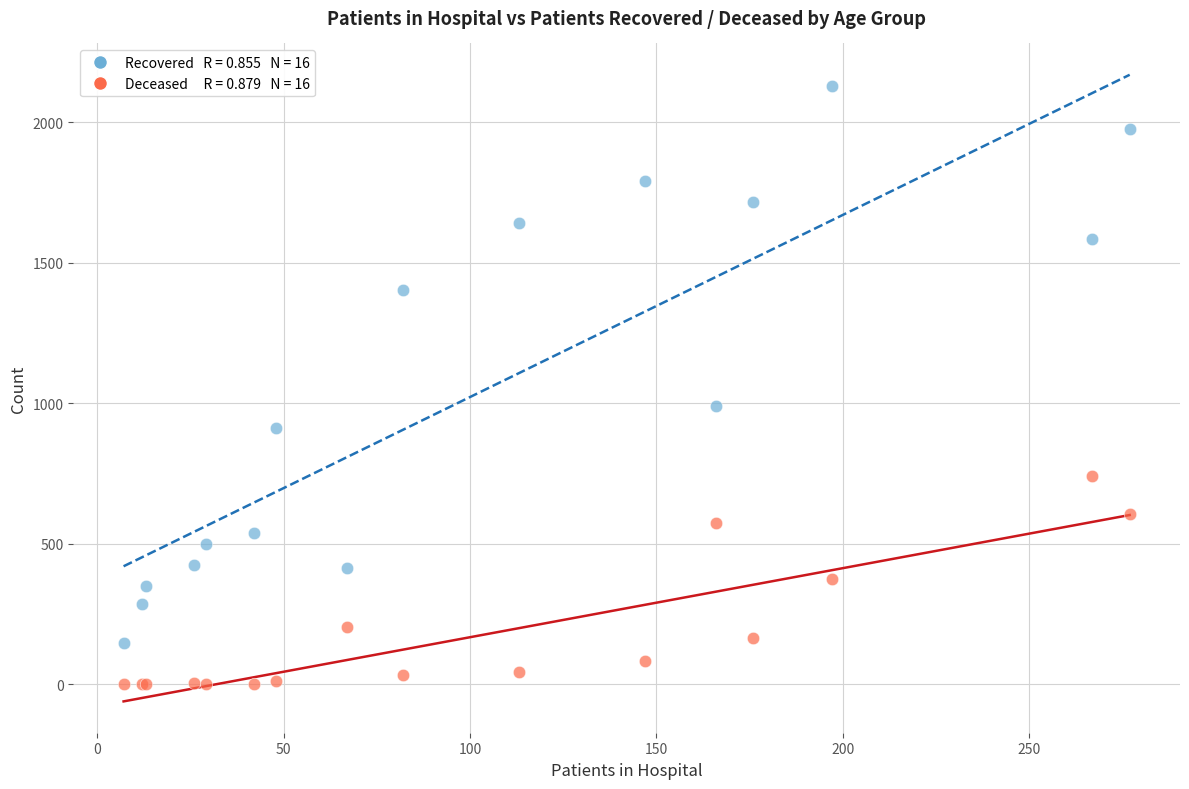

Across all series, what Y value is closest to 1064?

991